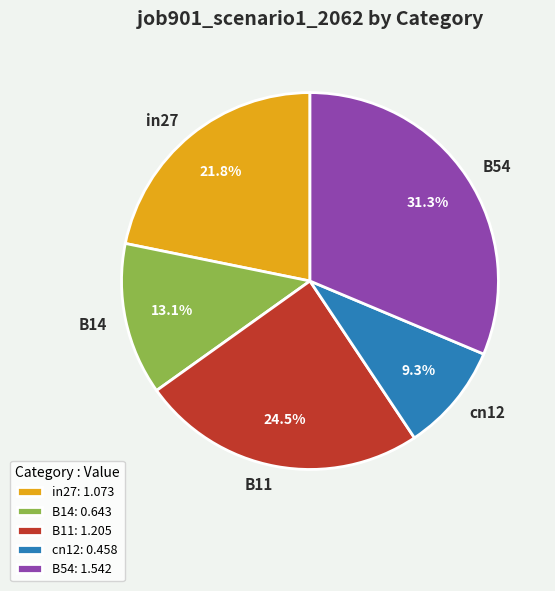

To the nearest percent, what percentage of the pie is cn12?

9%